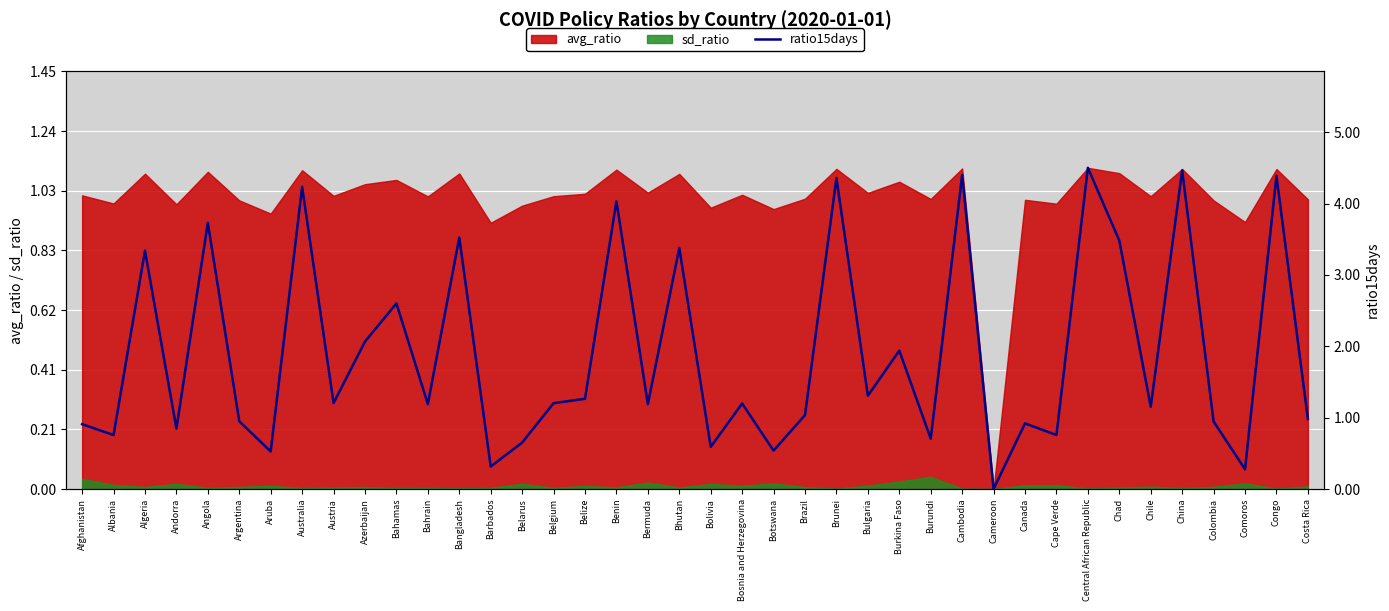

What position from the left is Burundi?

28